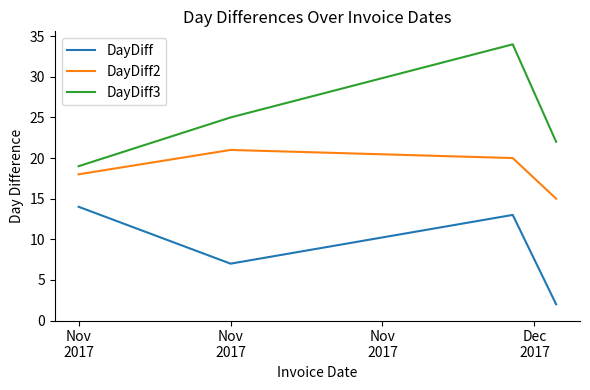

What is the difference between the maximum and second lowest values in the DayDiff series?

7